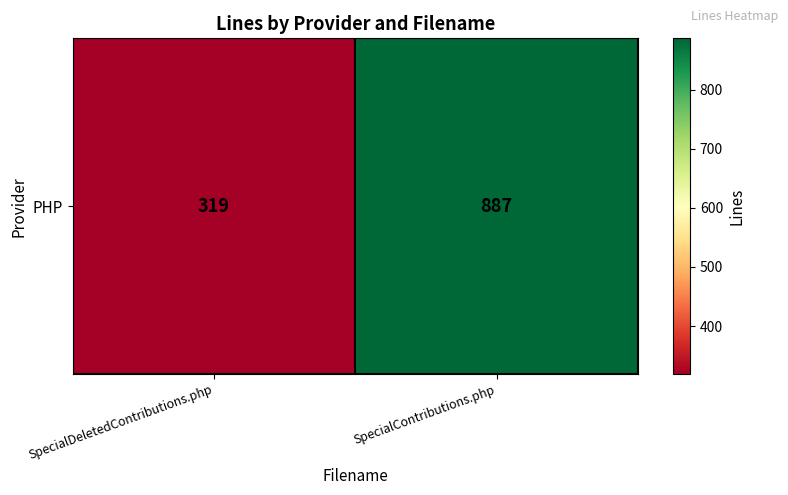

What is the approximate value at SpecialContributions.php?

887